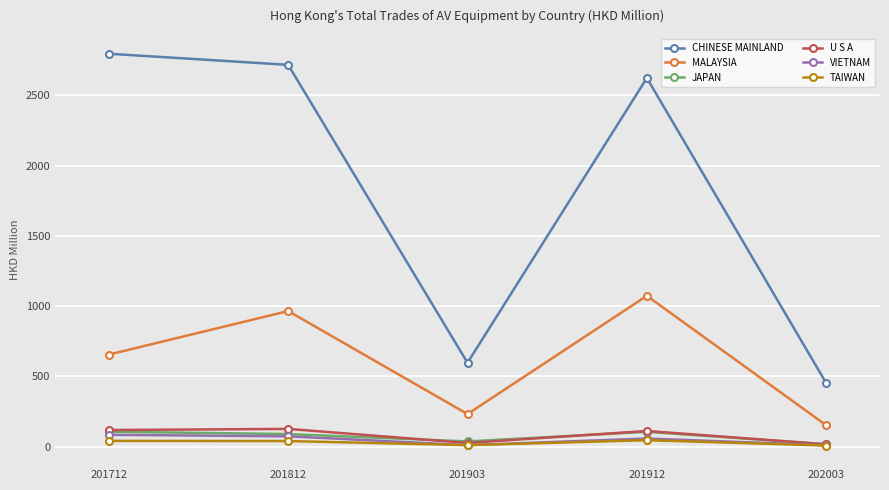

The CHINESE MAINLAND series shows 230.2 at 202003. True or false?

False